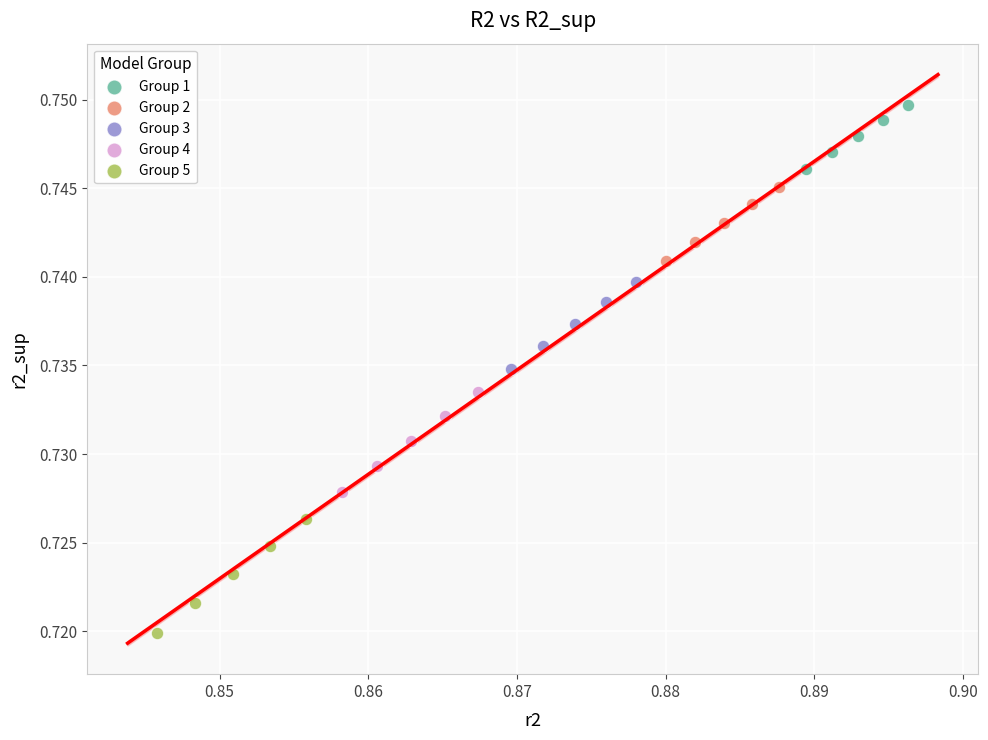

Which series contains the lowest Y value?

Group 5